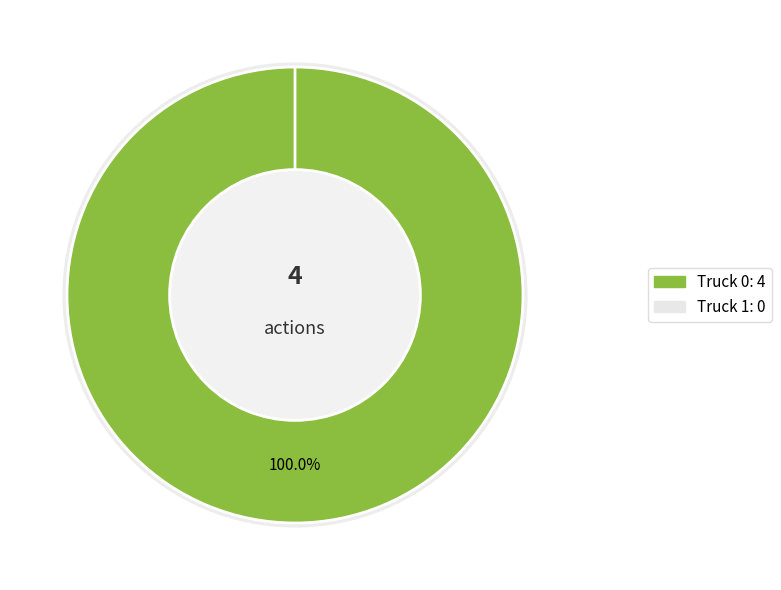

Which category accounts for the majority?

Truck 0